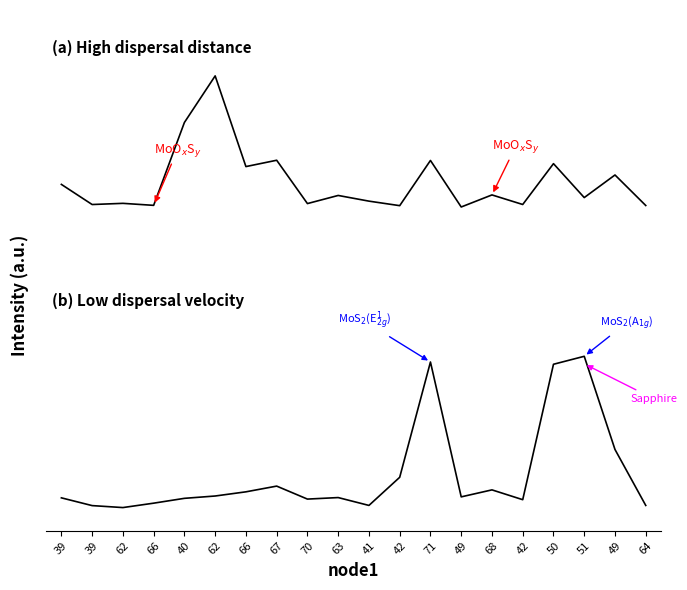

Between 40 and 51, which is larger?

40